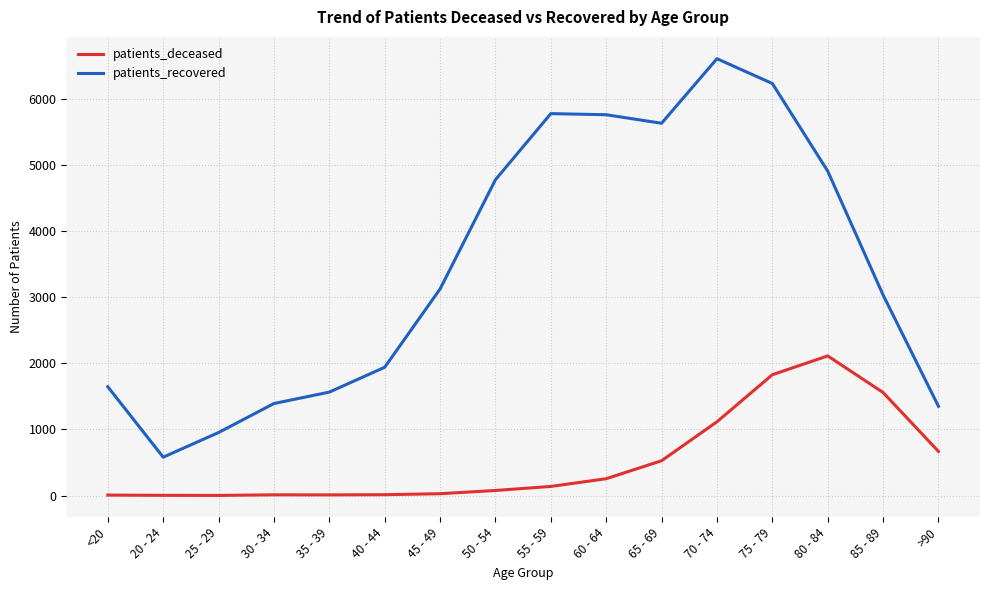

The value of patients_recovered at 65 - 69 is 5636. True or false?

True